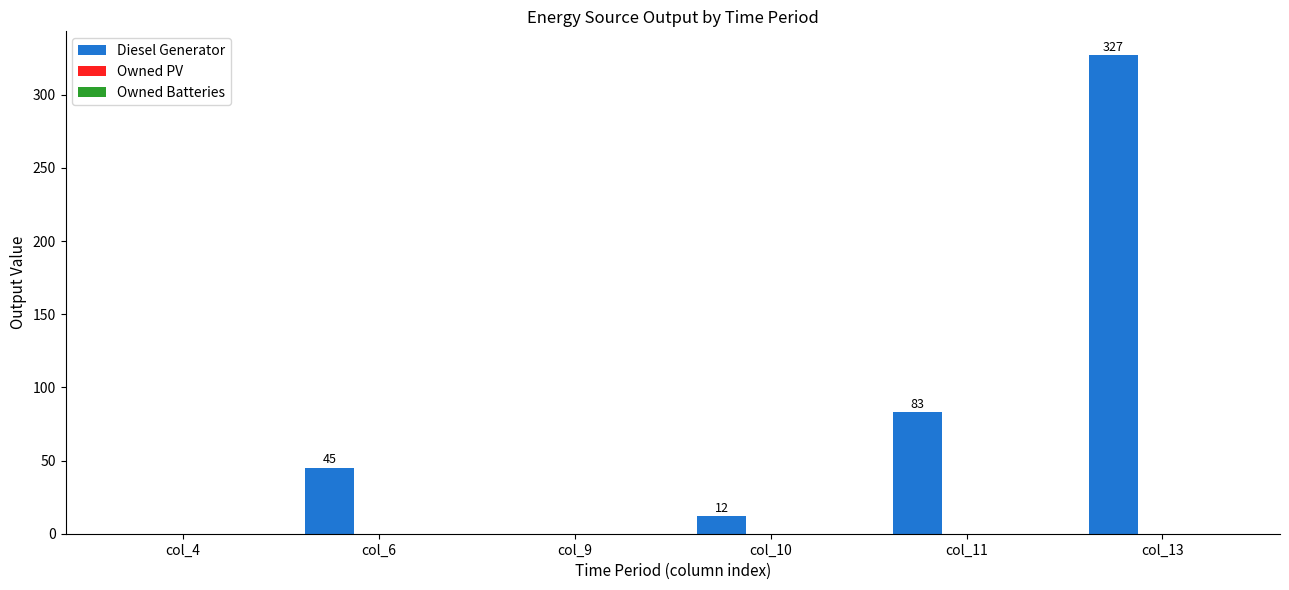

What is the change in value from col_6 to col_9?

-45